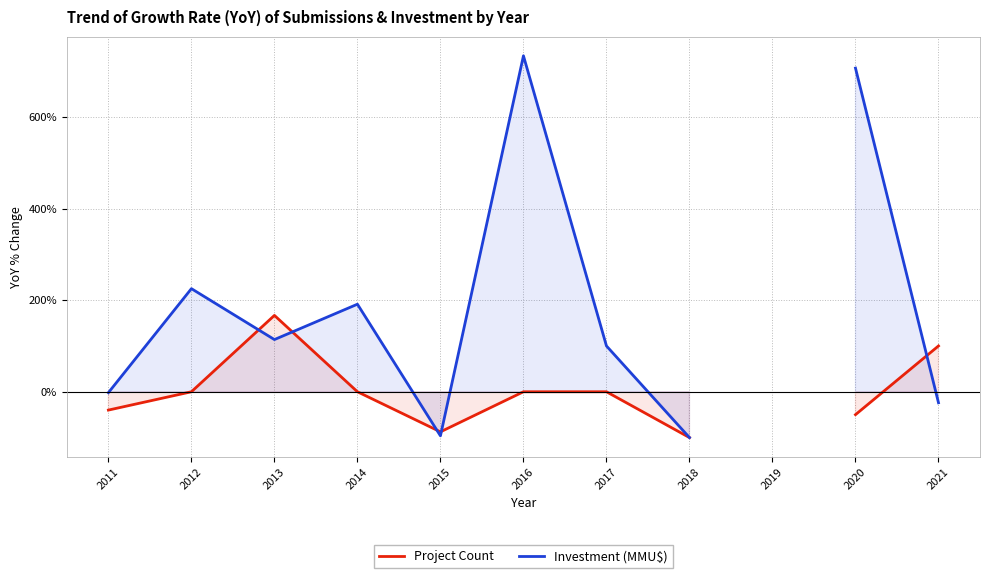

What is the total value across all series at 2011?

-41.9